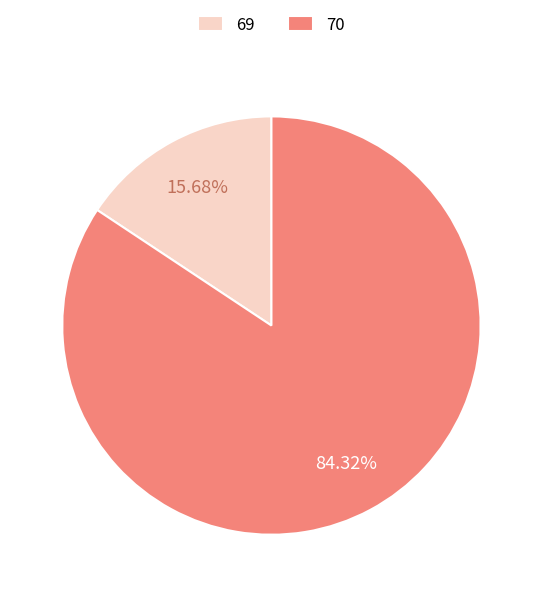

The 69 slice represents 9% of the pie. True or false?

False